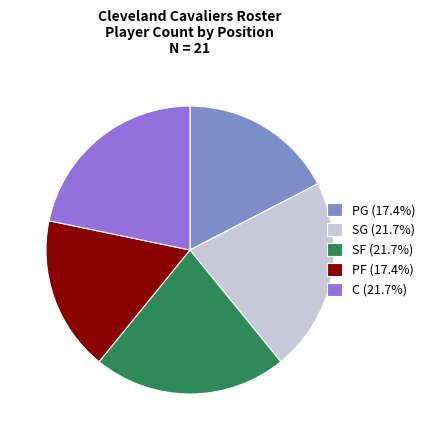

Is the sum of PG (17.4%) and PF (17.4%) greater than half?

No